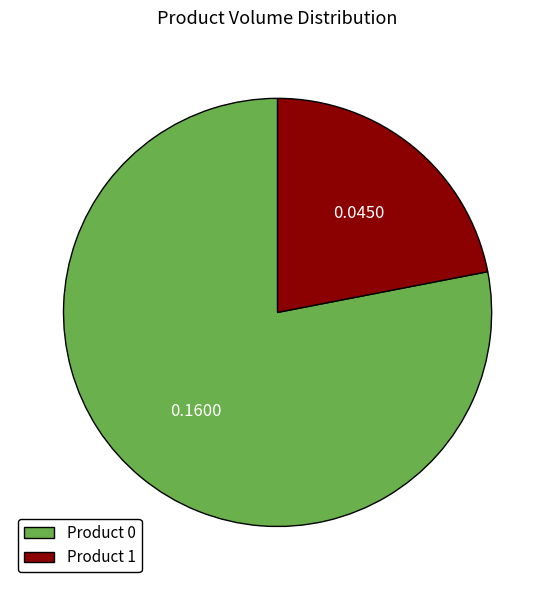

Is the sum of Product 1 and Product 0 greater than half?

Yes